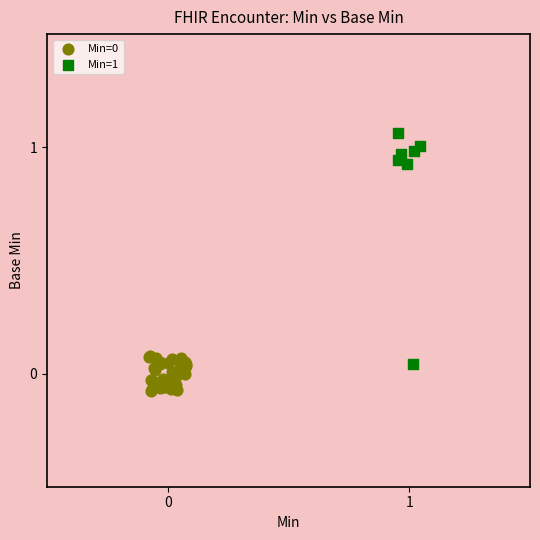

Which series has the largest Y range (max minus min)?

Min=1